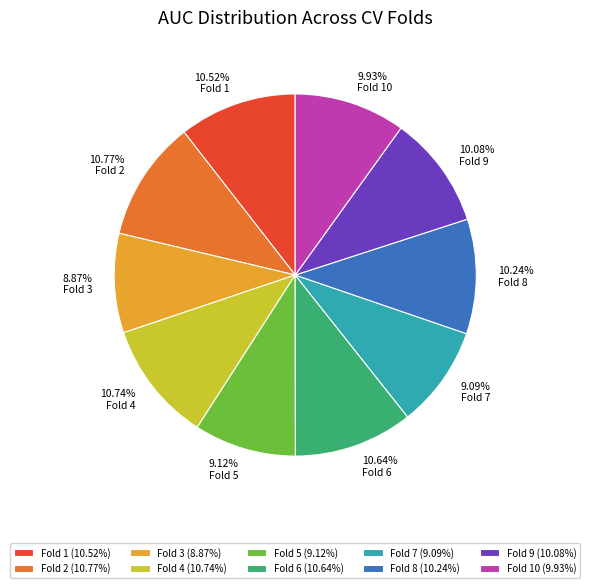

Does 9.09% Fold 7 represent more than half of the total?

No